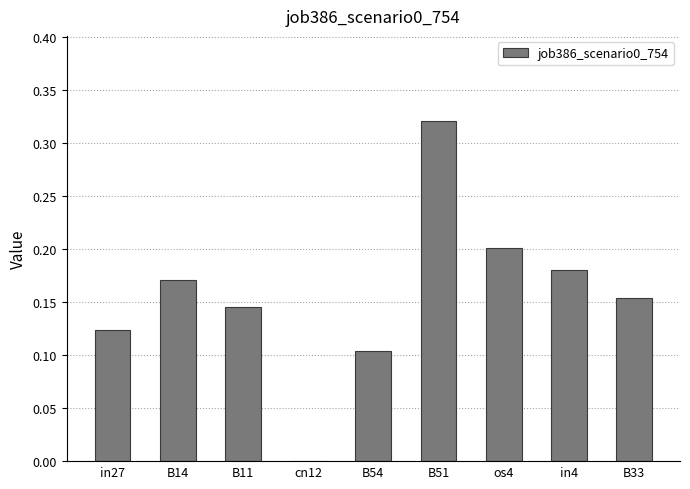

Count the number of categories in the chart.

9